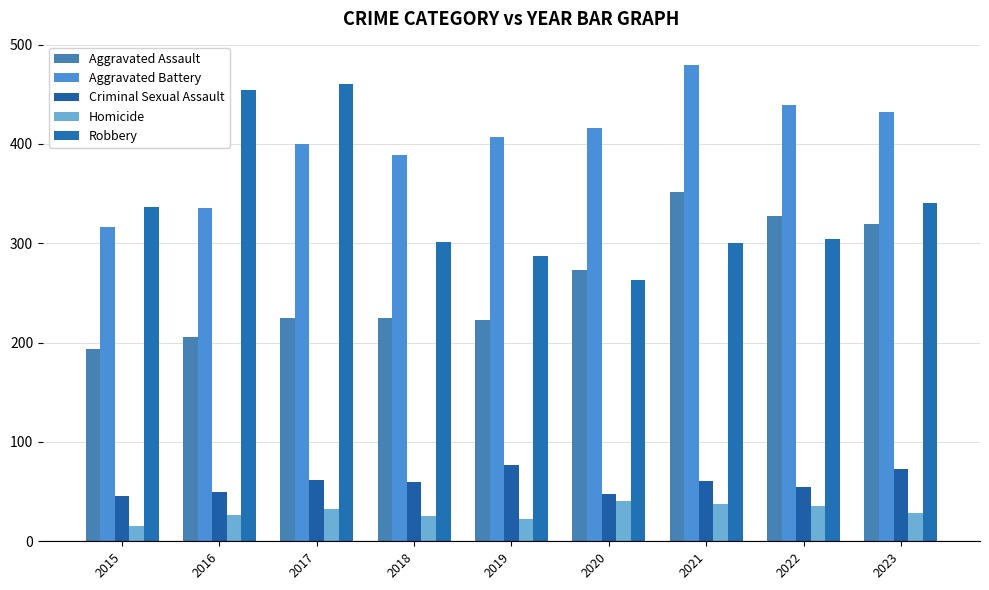

At which category is the sum across all series the highest?

2021